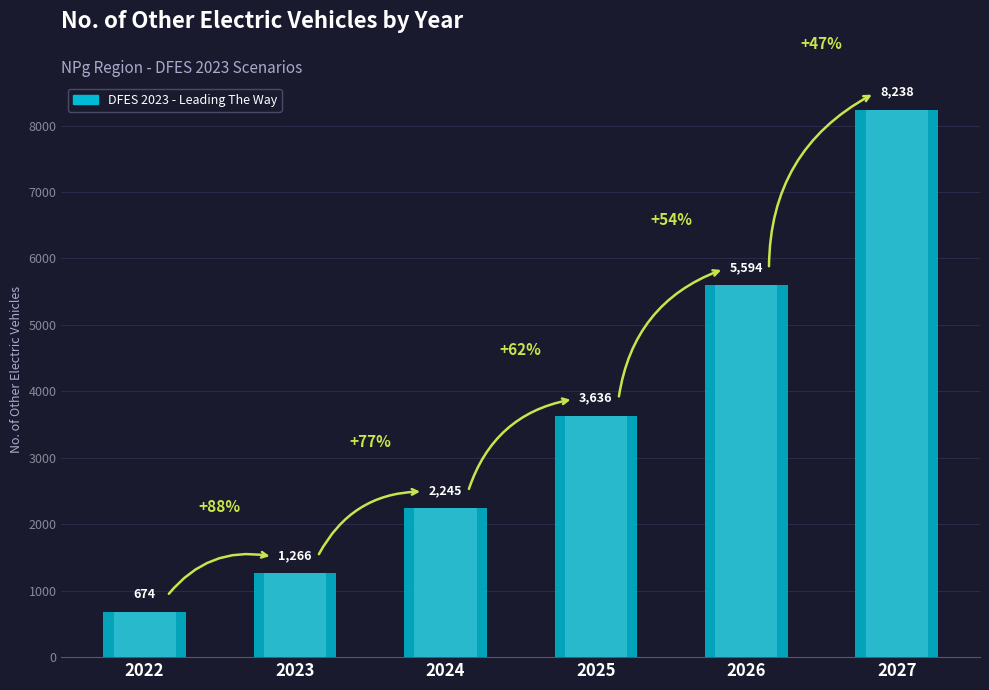

The value at 2023 is 1265.6. True or false?

True